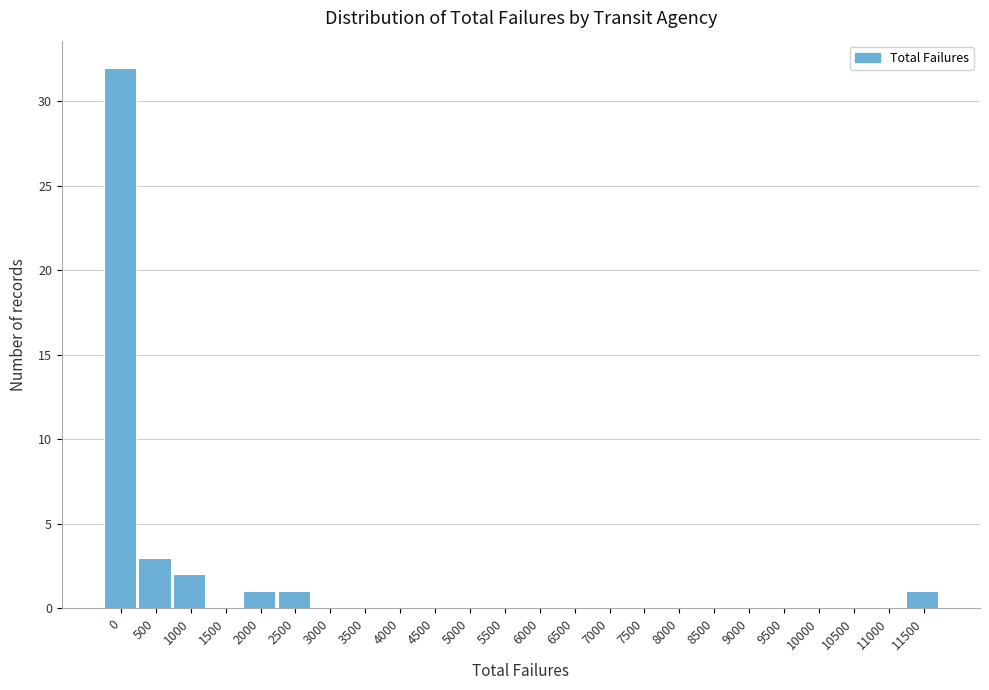

Reading left to right, transcribe all the data shown in this chart.

0=32	500=3	1000=2	1500=0	2000=1	2500=1	3000=0	3500=0	4000=0	4500=0	5000=0	5500=0	6000=0	6500=0	7000=0	7500=0	8000=0	8500=0	9000=0	9500=0	10000=0	10500=0	11000=0	11500=1